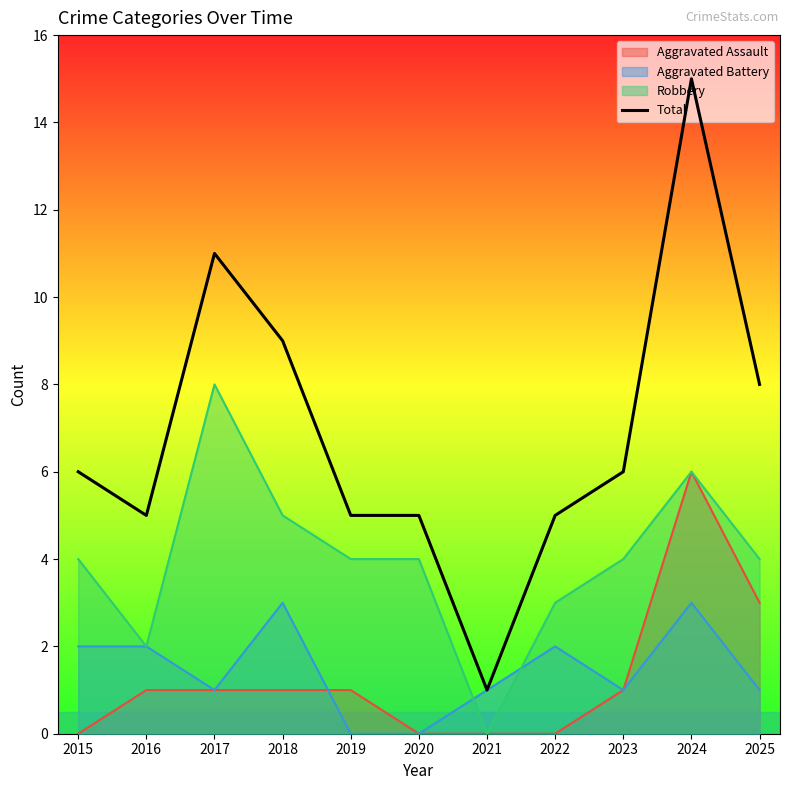

What is the minimum value shown in the chart?

0